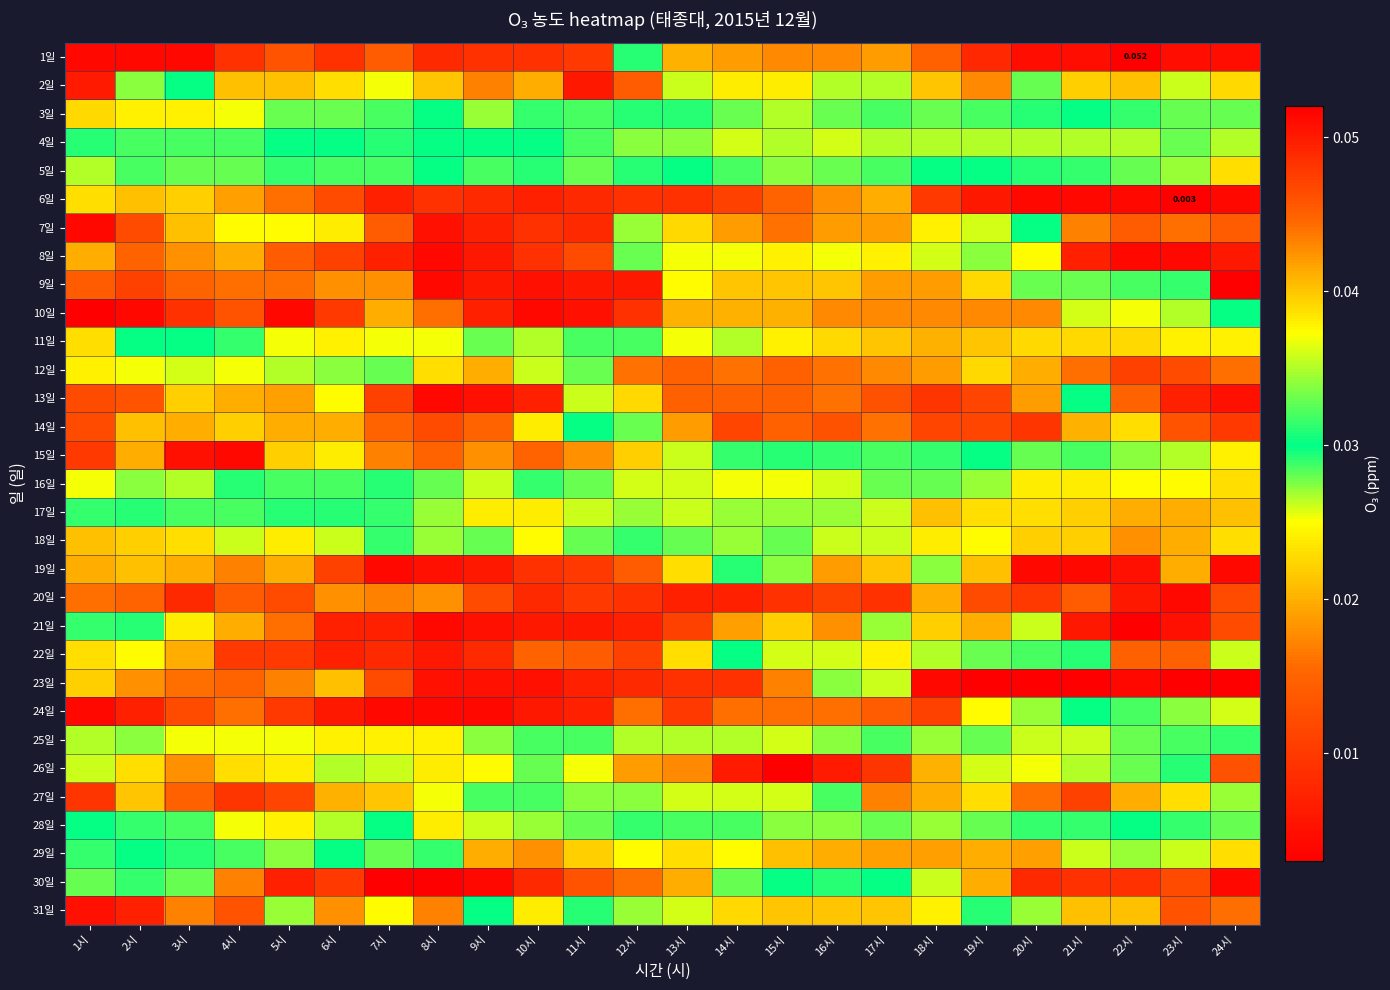

Is the value of 24일 at 11시 greater than the value of 6일 at 4시?

No